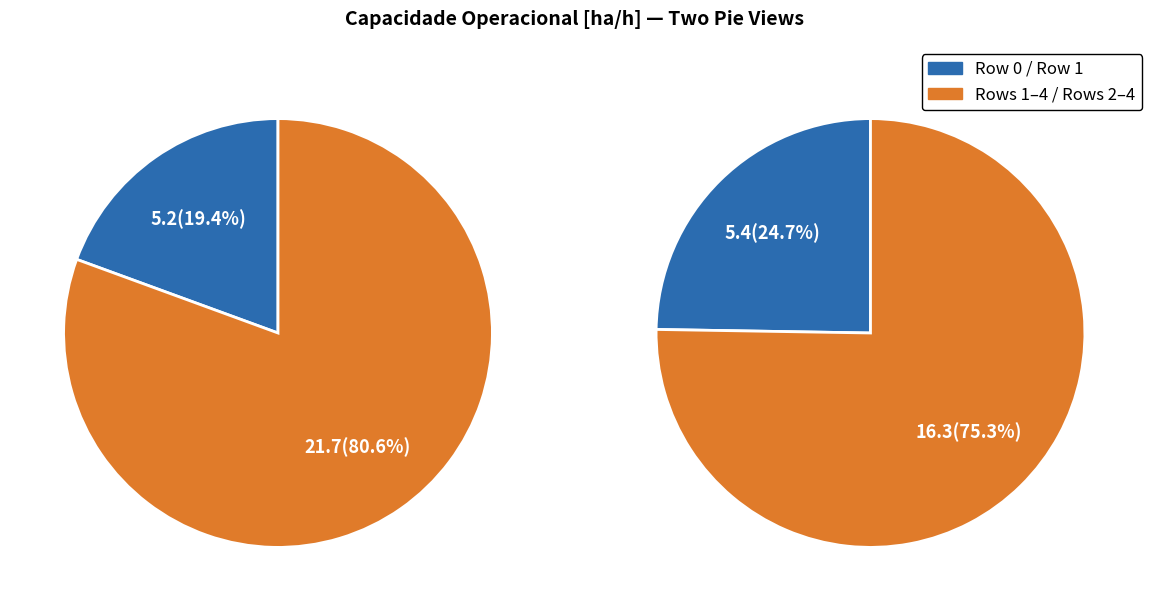

What percentage is the 3 slice, to the nearest percent?

20%